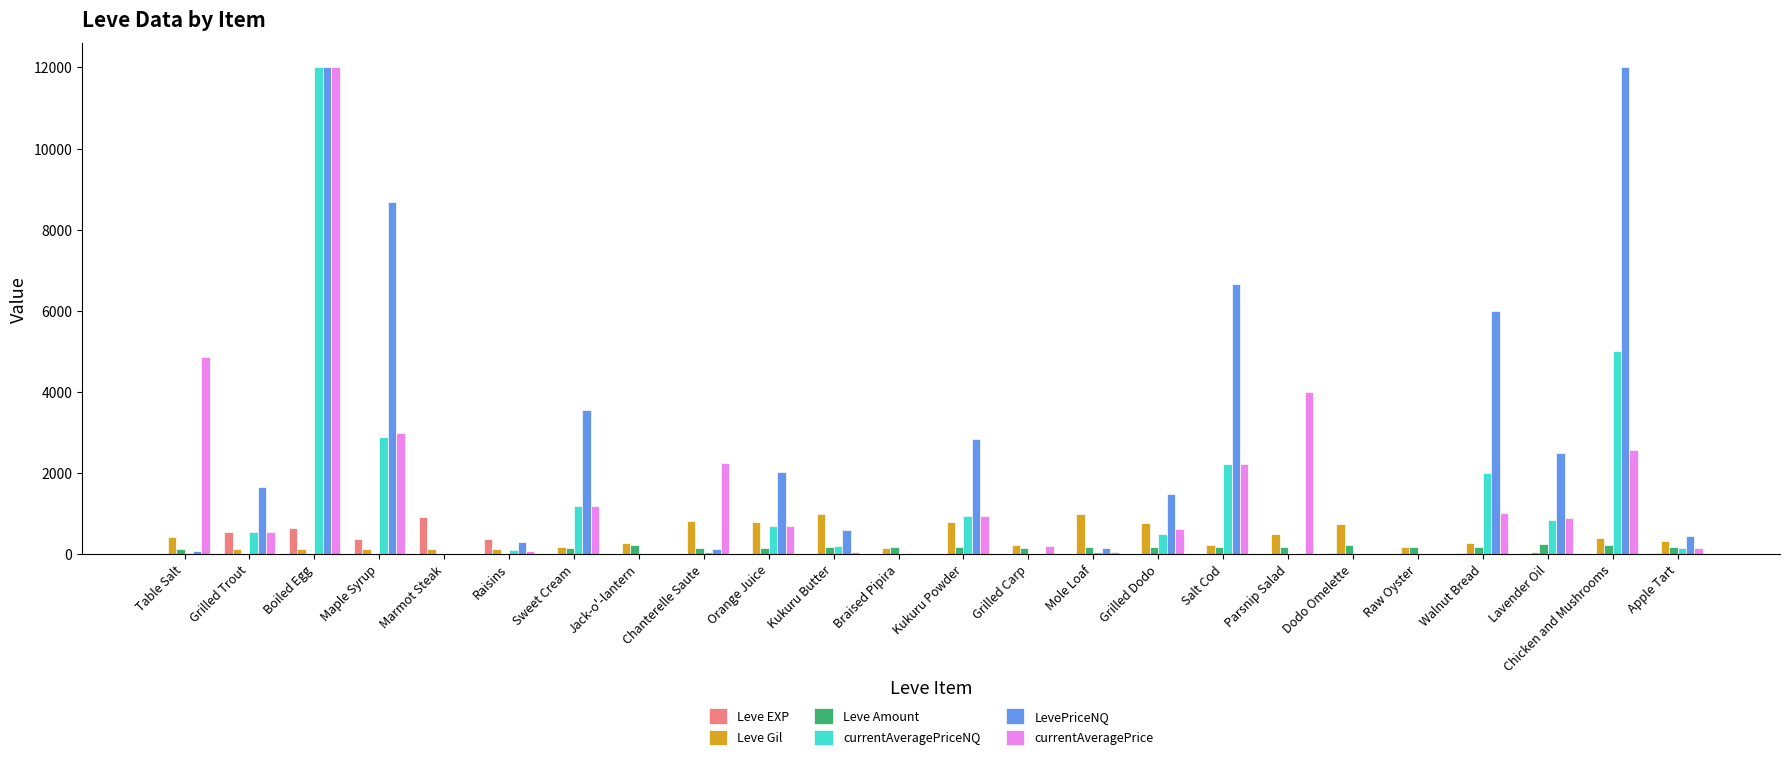

Is it true that Leve EXP equals 370.0 at Maple Syrup?

True